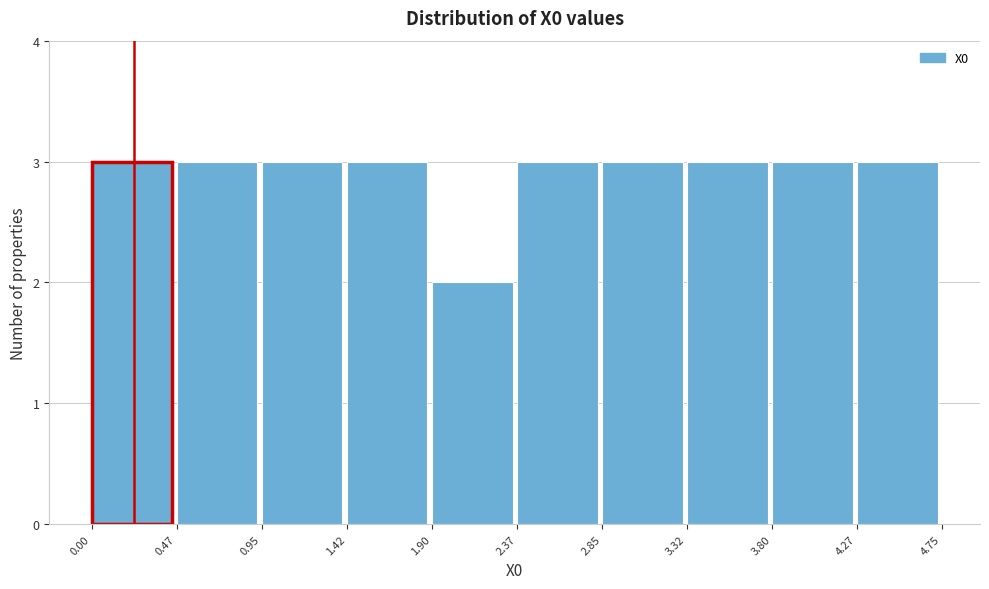

Reading left to right, list every bar in this chart as the range it spans on the x-axis followed by its height. The values are not printed on the chart, so give them approximately, as read against the axis.

0.00 to 0.47: 3
0.47 to 0.95: 3
0.95 to 1.42: 3
1.42 to 1.90: 3
1.90 to 2.37: 2
2.37 to 2.85: 3
2.85 to 3.32: 3
3.32 to 3.80: 3
3.80 to 4.27: 3
4.27 to 4.75: 3